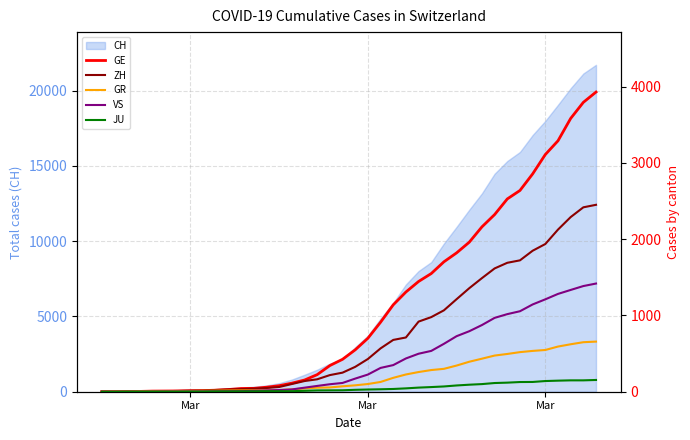

What is the highest value of the JU series?

154